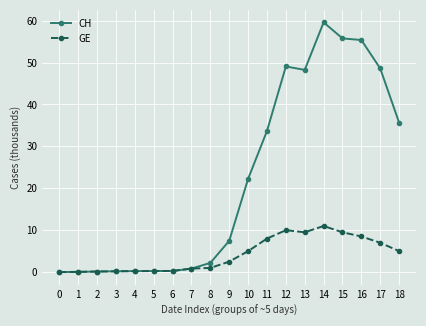

Does the chart display data point markers on the line(s)?

Yes